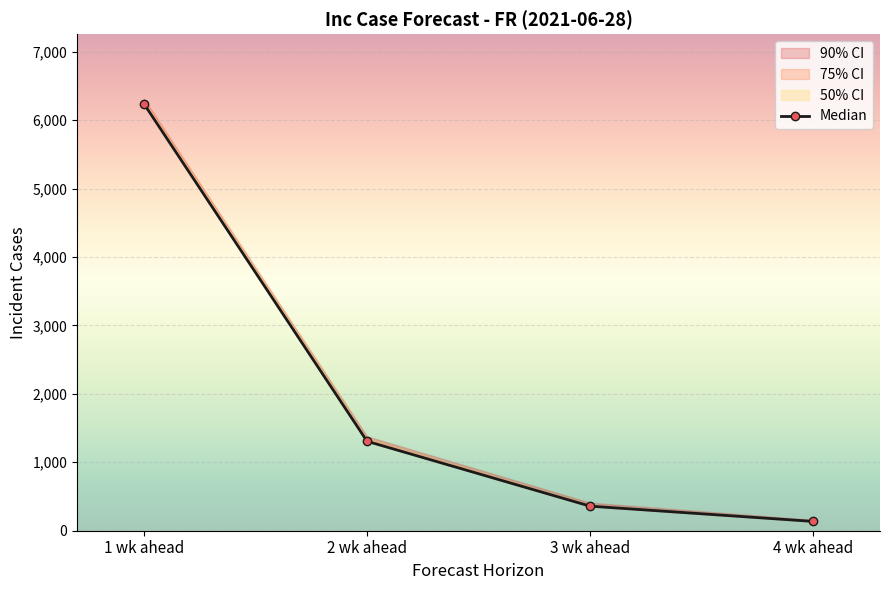

Approximately how many times larger is the value at 3 wk ahead compared to 4 wk ahead?

2.6